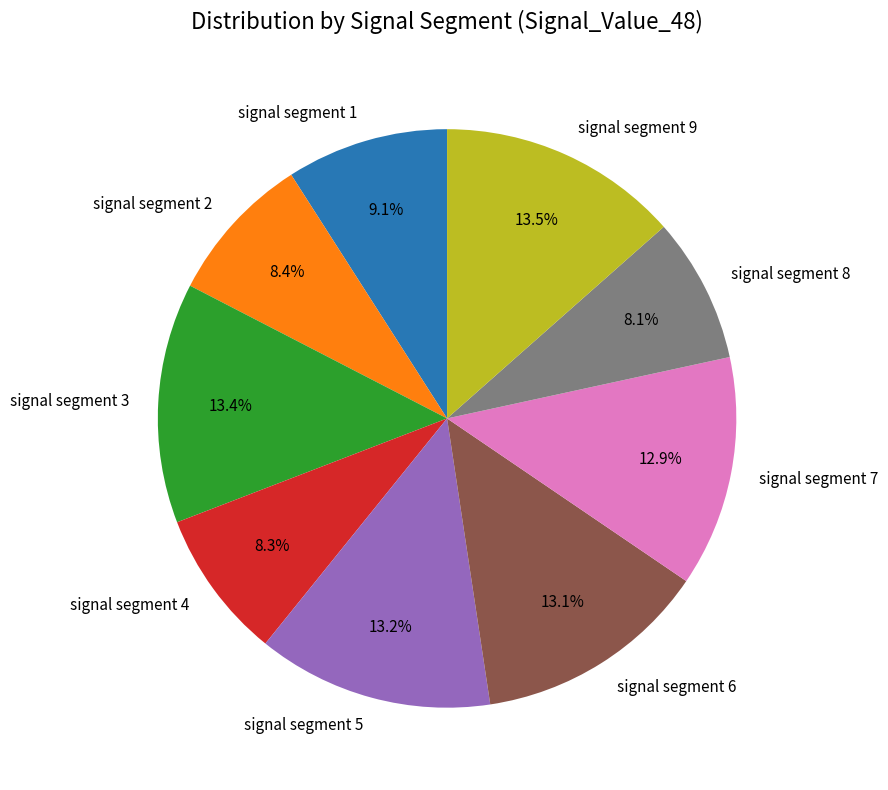

How many segments does this pie chart have?

9